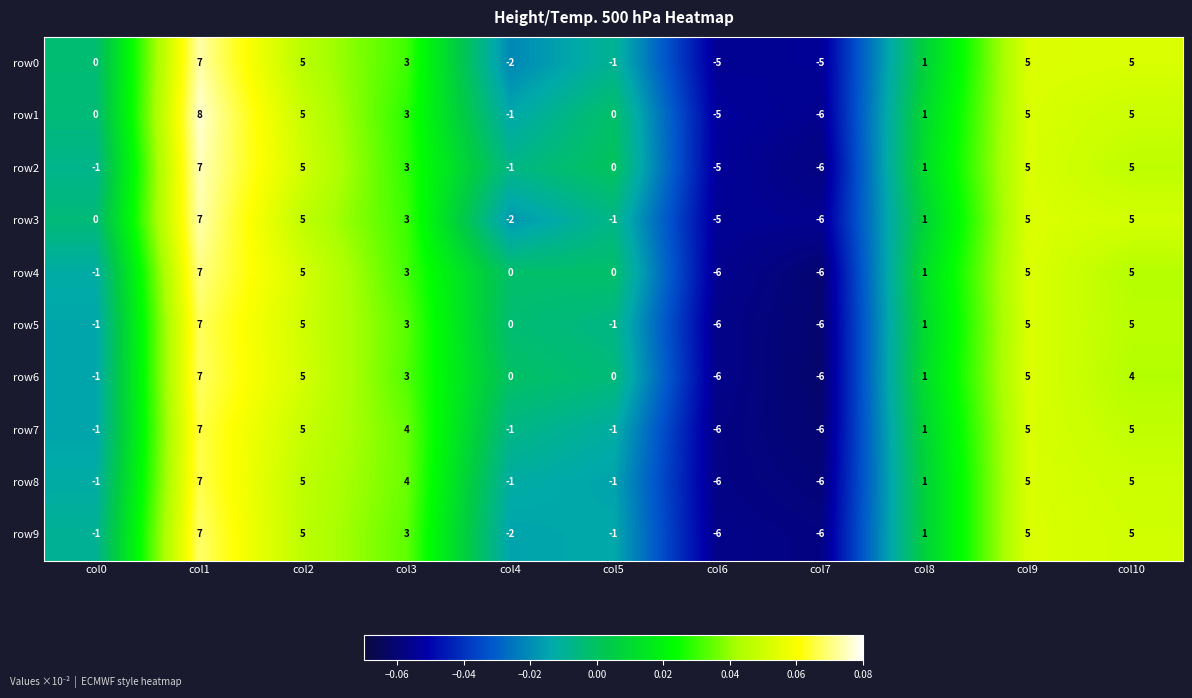

How many series are shown in this chart?

10